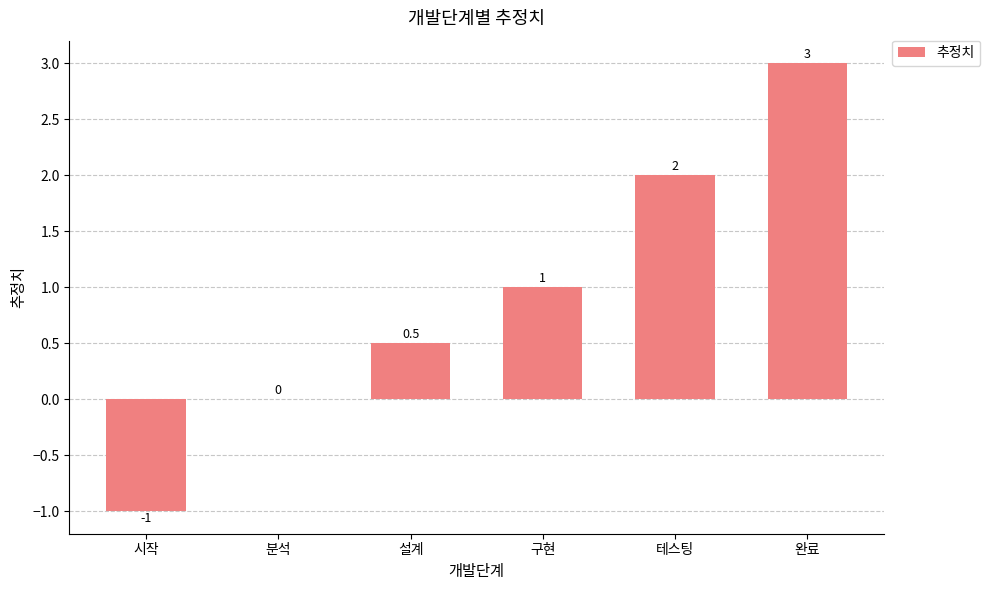

Reading left to right, transcribe all the data shown in this chart.

시작=-1.0	분석=0.0	설계=0.5	구현=1.0	테스팅=2.0	완료=3.0